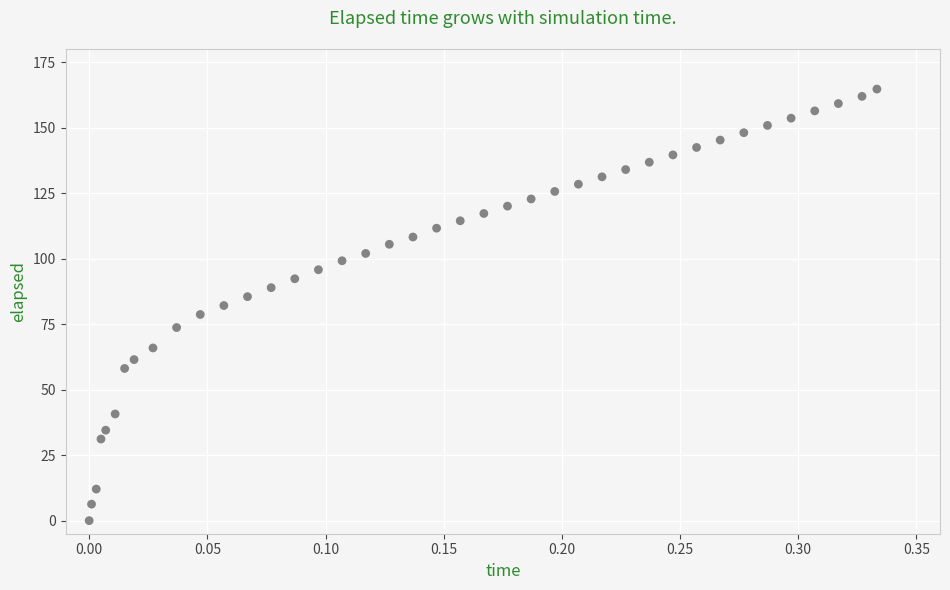

What is the range of Y values (max minus min)?

164.7